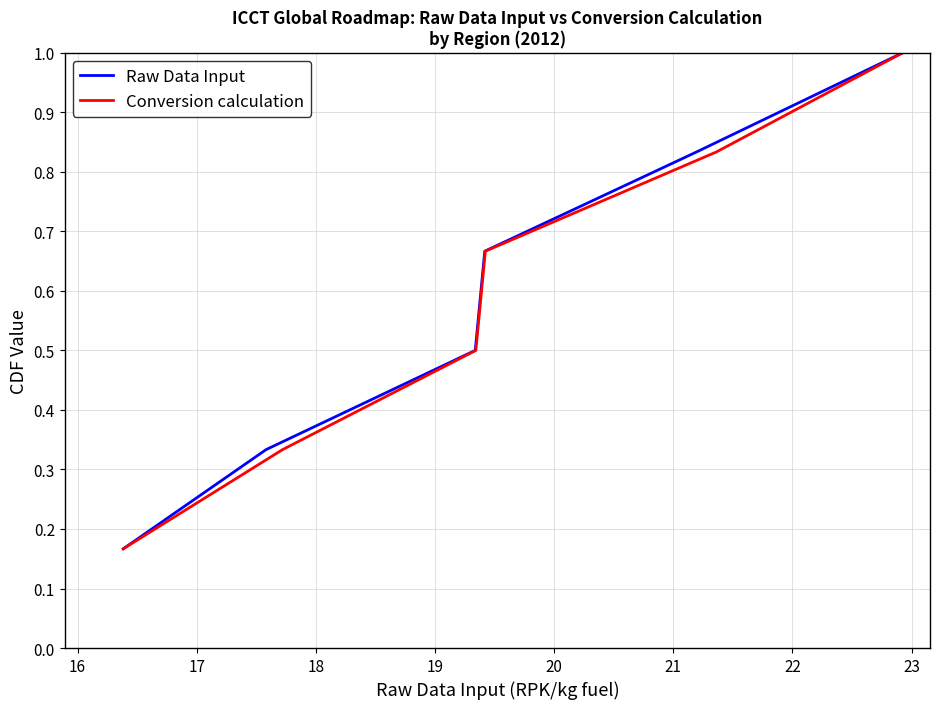

What are all the series names shown in the legend?

Raw Data Input, Conversion calculation